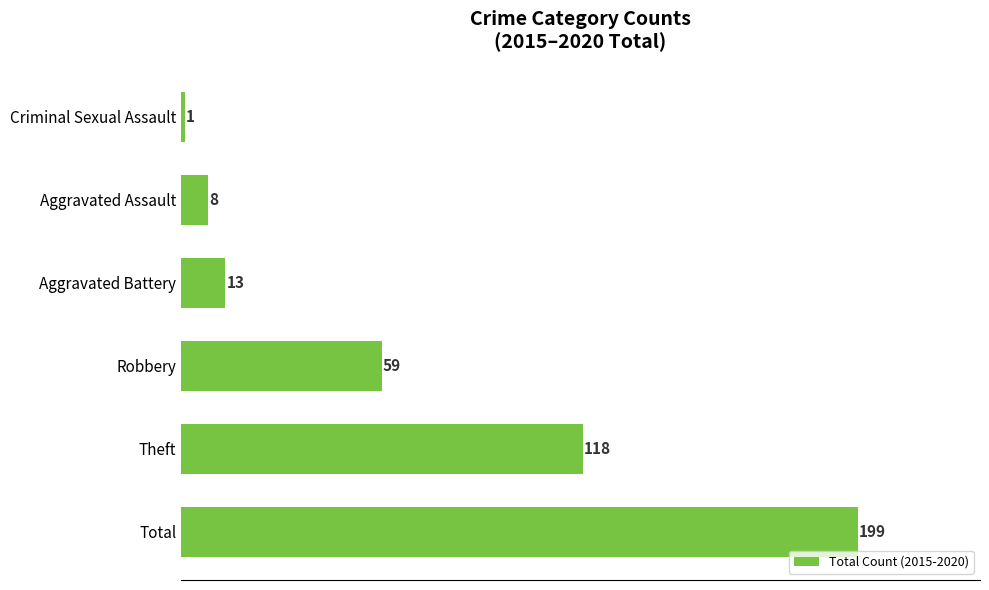

What is the minimum value shown in the chart?

1